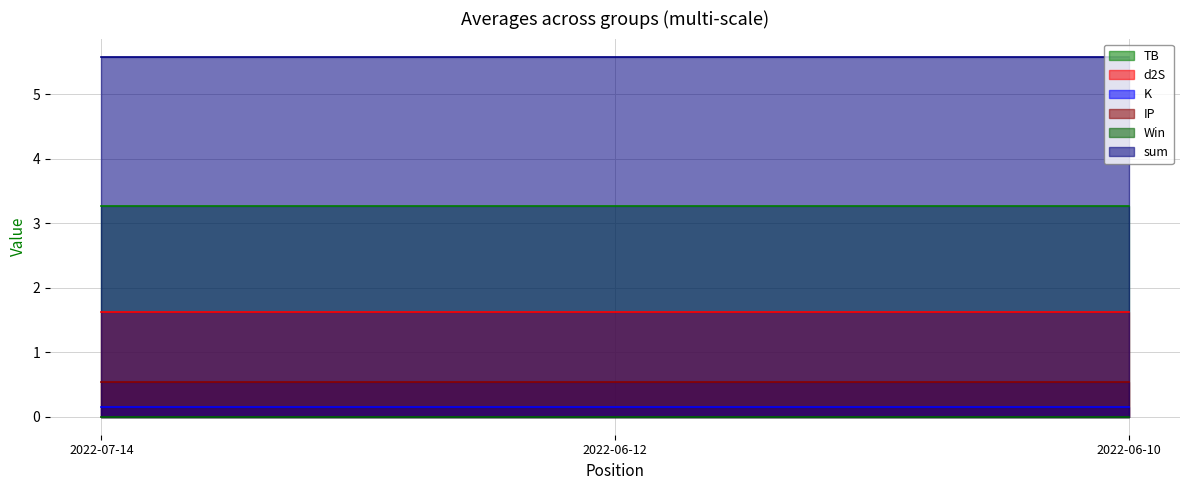

Does the chart have visible grid lines?

Yes